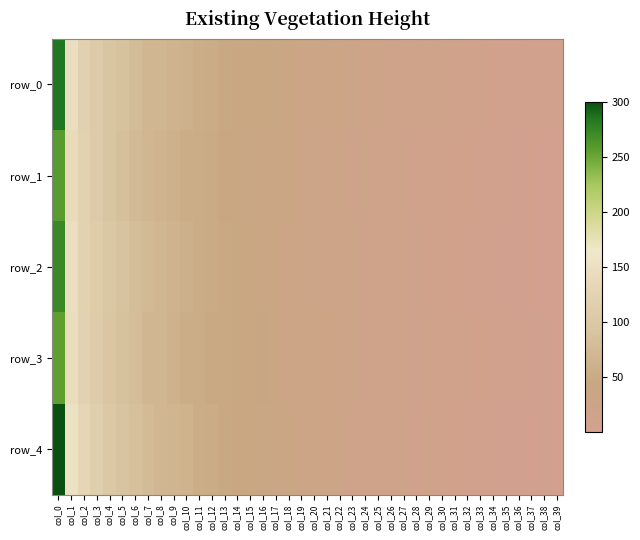

What is the difference between the row_2 values at col_5 and col_23?

0.4